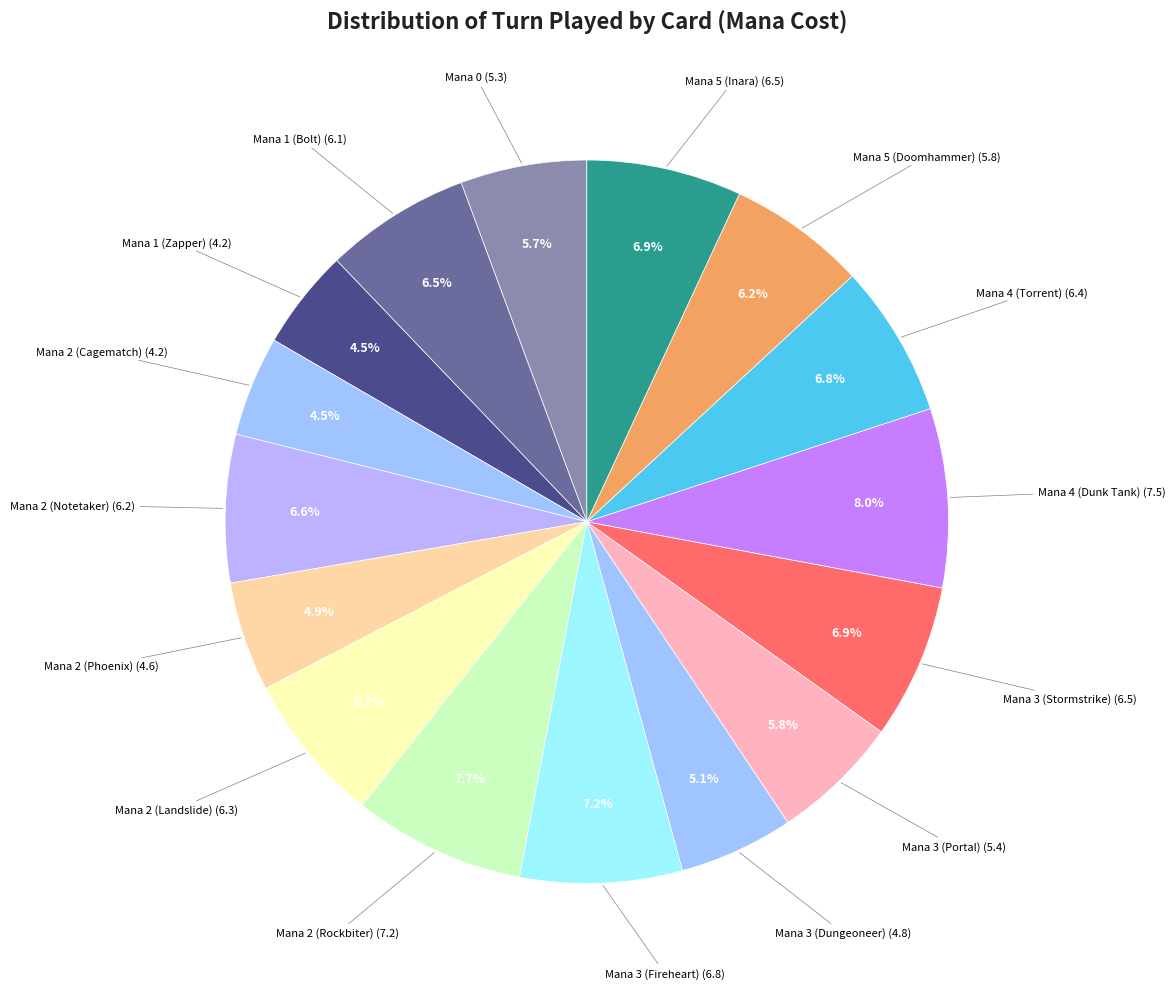

Rank the categories by value from highest to lowest.

Mana 4 (Dunk Tank), Mana 2 (Rockbiter), Mana 3 (Fireheart), Mana 3 (Stormstrike), Mana 5 (Inara), Mana 4 (Torrent), Mana 2 (Landslide), Mana 2 (Notetaker), Mana 1 (Bolt), Mana 5 (Doomhammer), Mana 3 (Portal), Mana 0, Mana 3 (Dungeoneer), Mana 2 (Phoenix), Mana 1 (Zapper), Mana 2 (Cagematch)